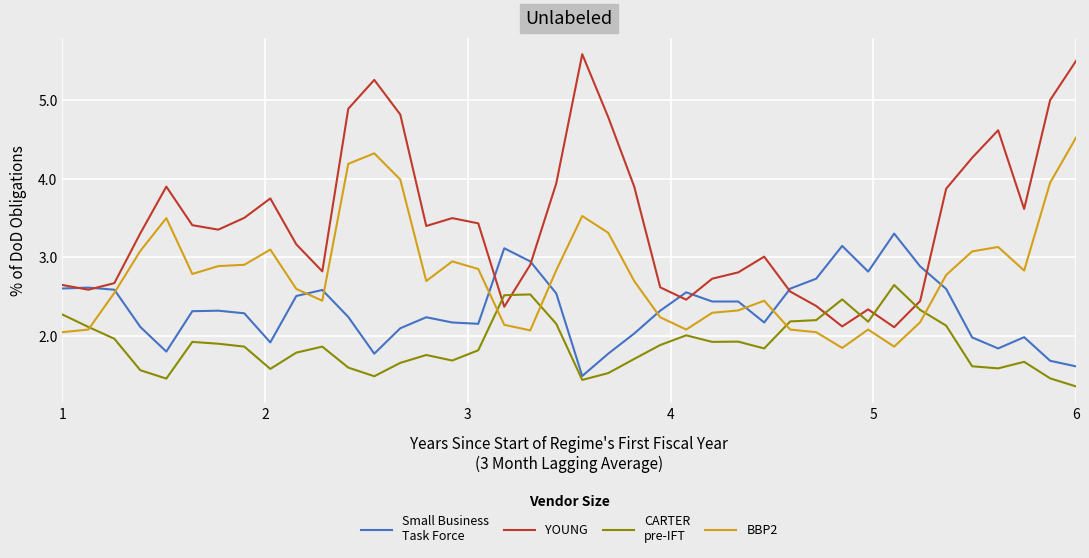

Does the chart display data point markers on the line(s)?

No